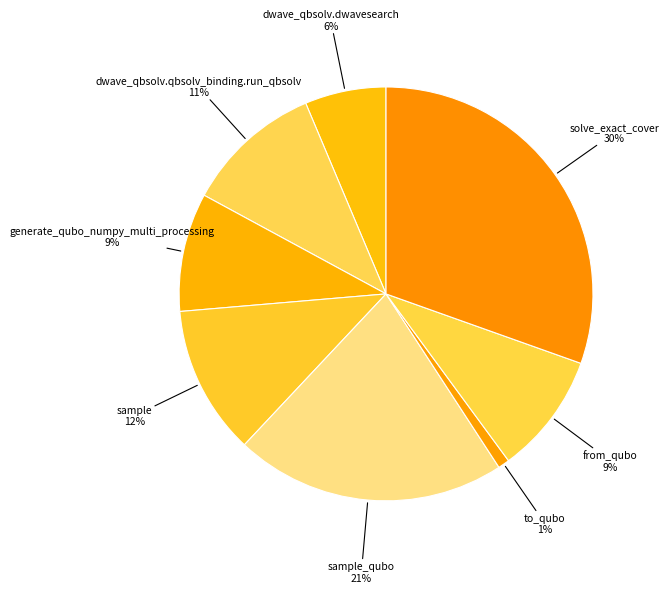

Between generate_qubo_numpy_multi_processing and sample, which is larger?

sample